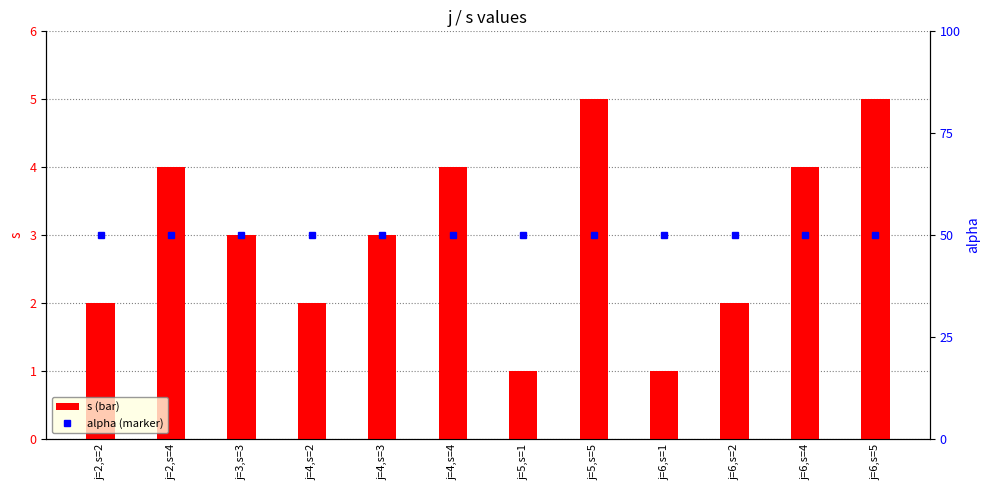

What position from the right is j=6,s=1?

4